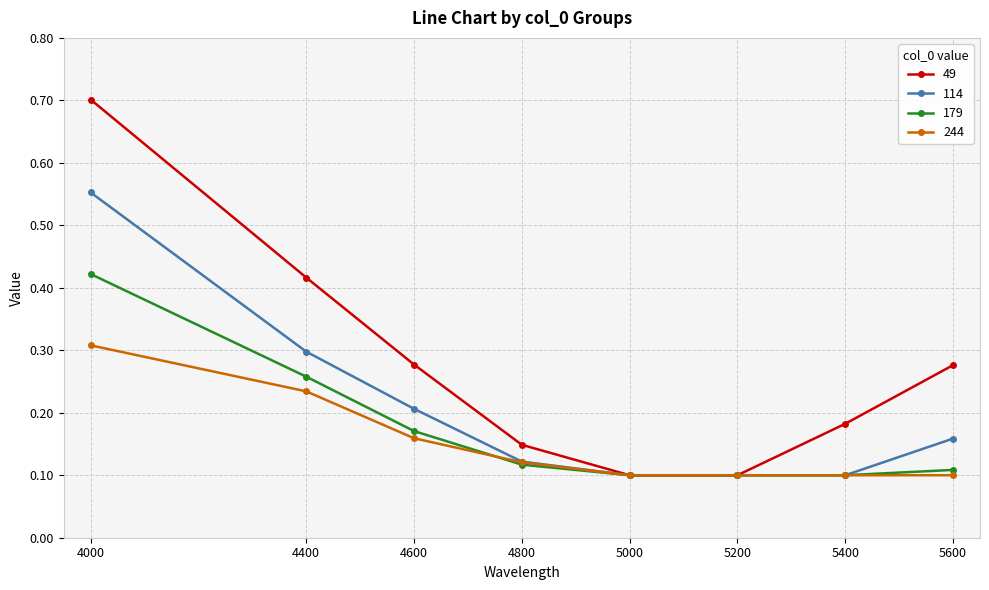

Is the value of 244 at 5000 greater than the value of 179 at 4000?

No